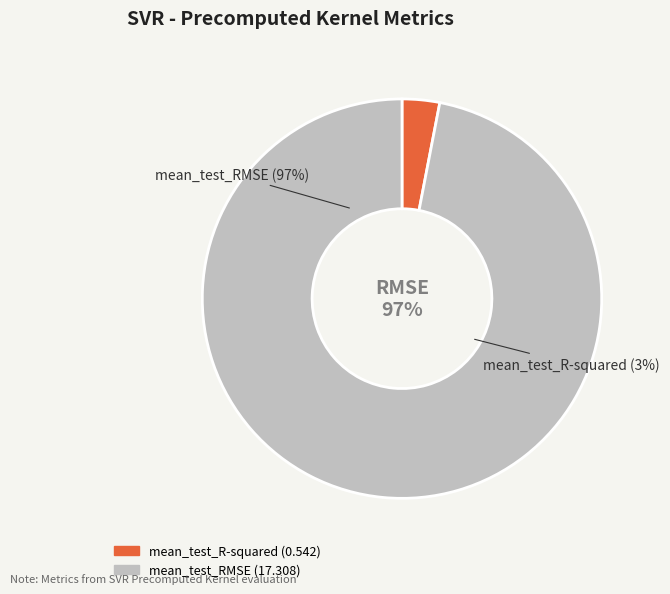

To the nearest percent, what is the difference between the mean_test_R-squared and mean_test_RMSE slice percentages?

94%